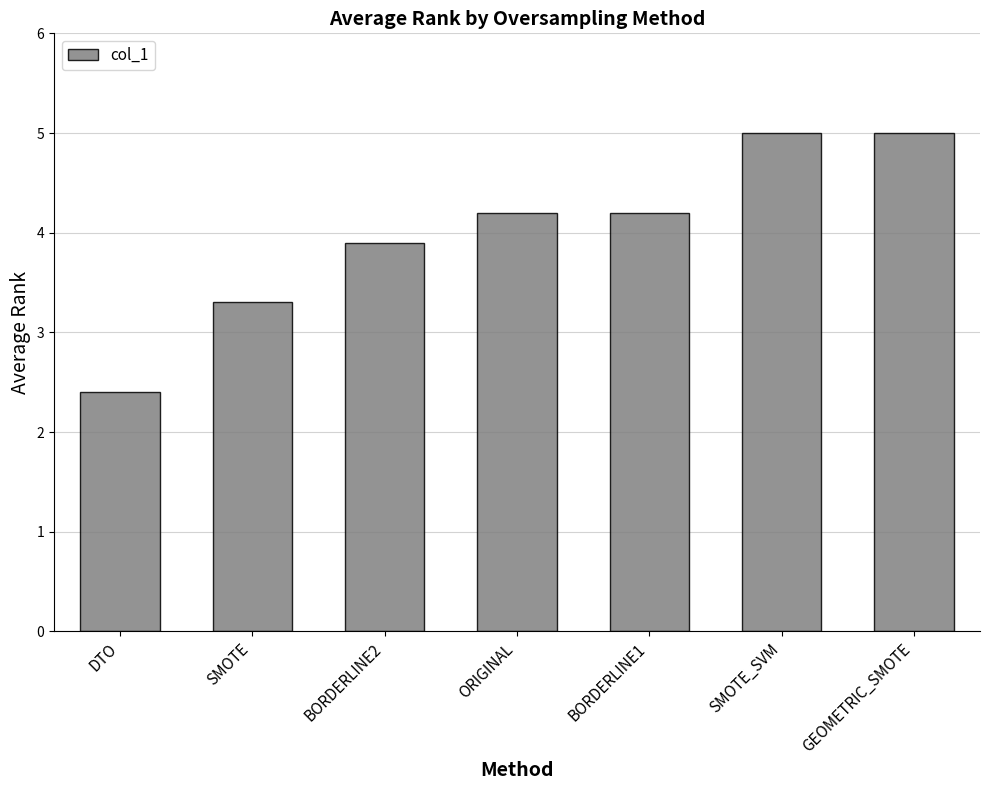

At which category does the chart reach its minimum across all series?

DTO